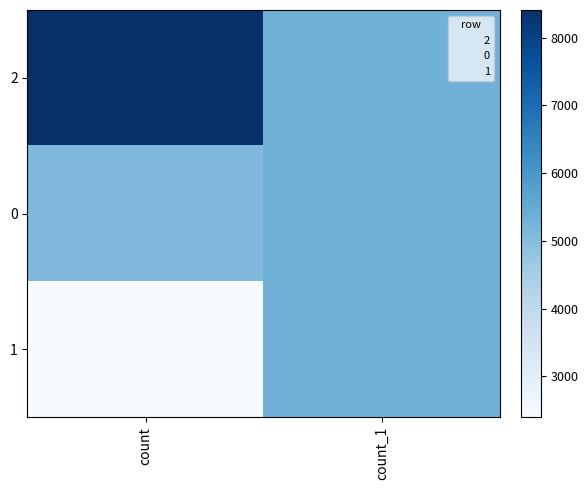

At count, list the series in order from smallest to largest.

1, 0, 2